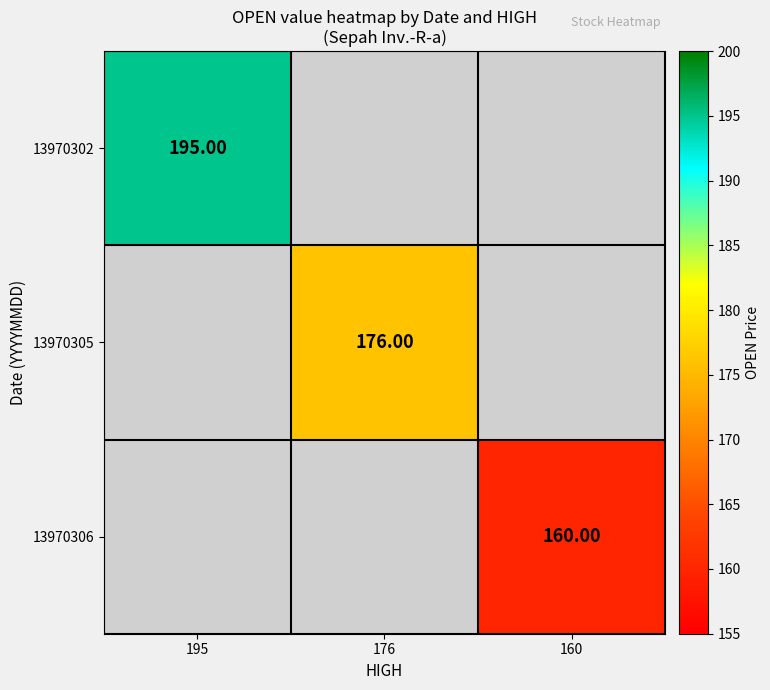

Is the value of 13970305 at 176 greater than the value of 13970302 at 195?

No